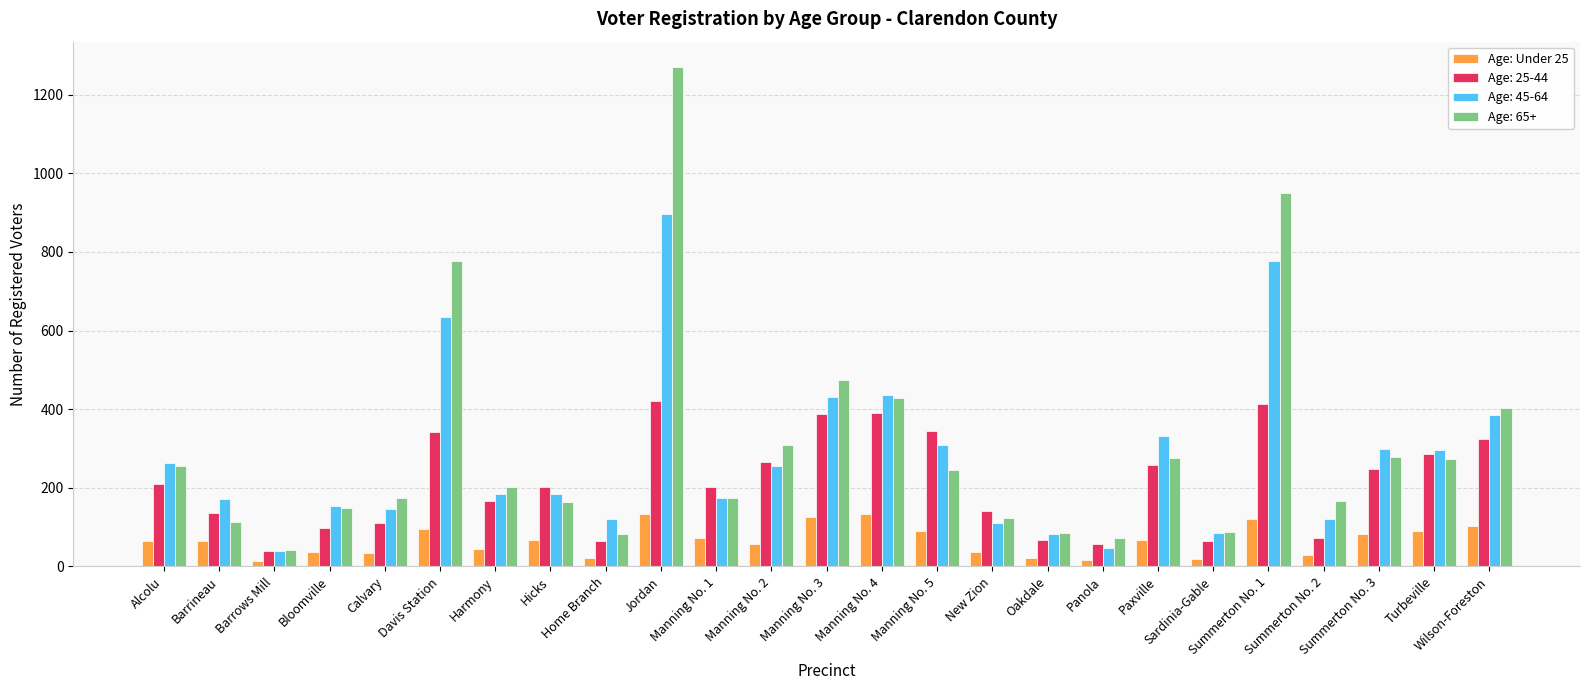

Are the bars horizontal?

No